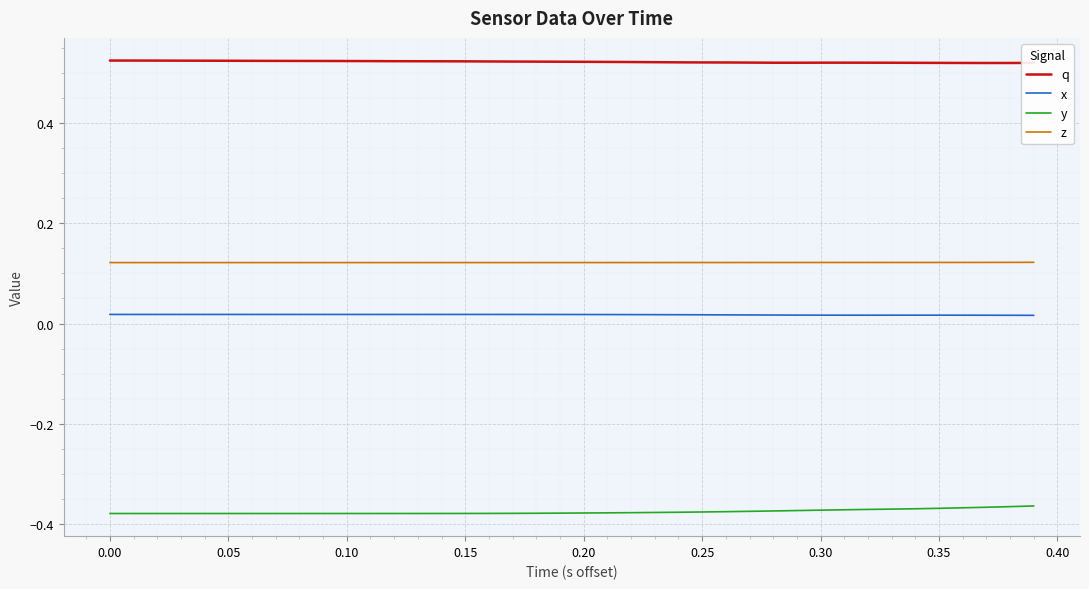

List the series in order of their peak value, lowest first.

y, x, z, q